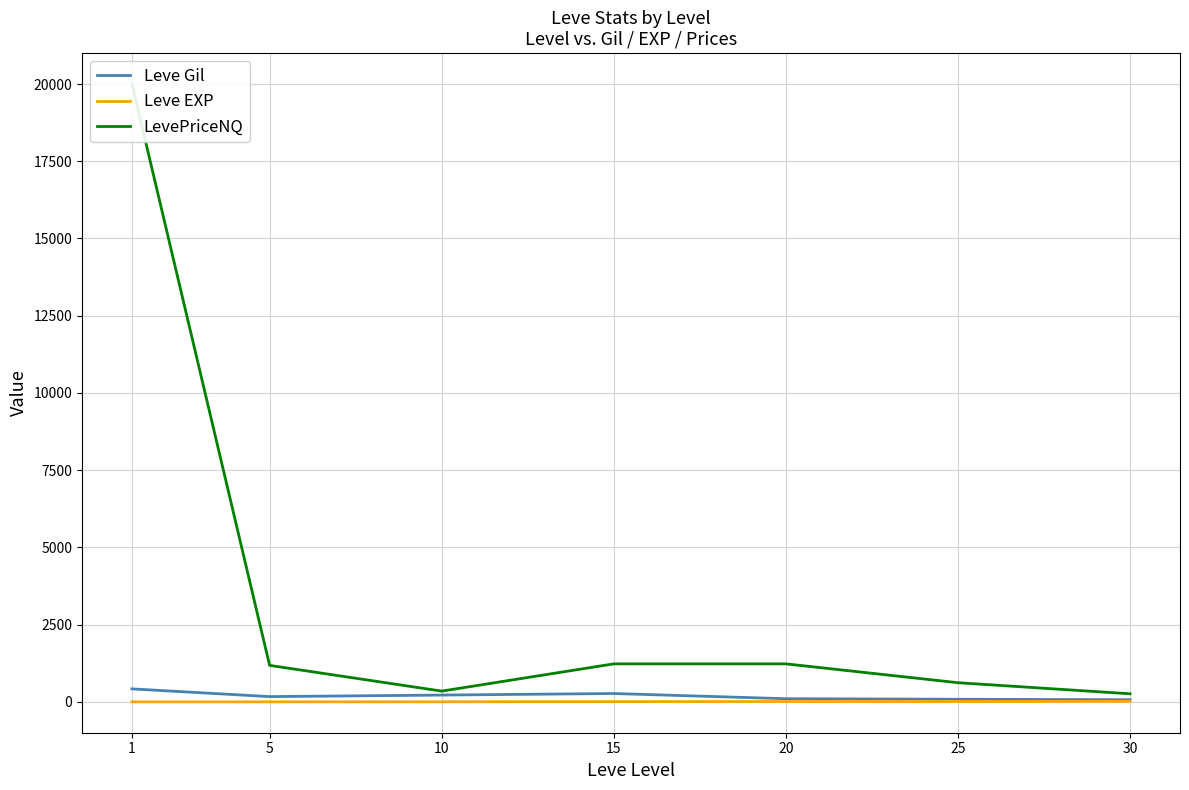

True or false: Leve Gil and Leve EXP intersect in this chart.

False